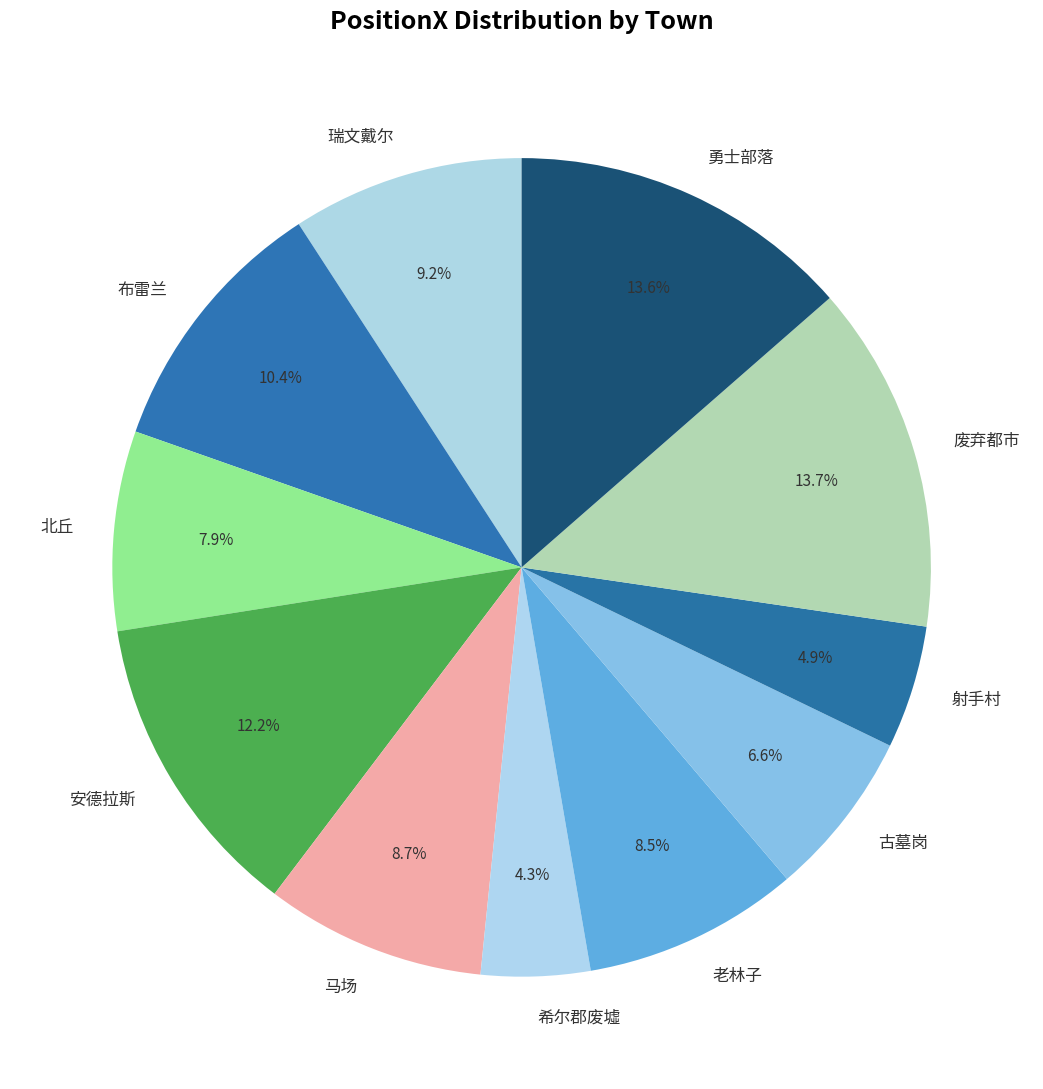

Which category has the smallest portion of the pie?

希尔郡废墟